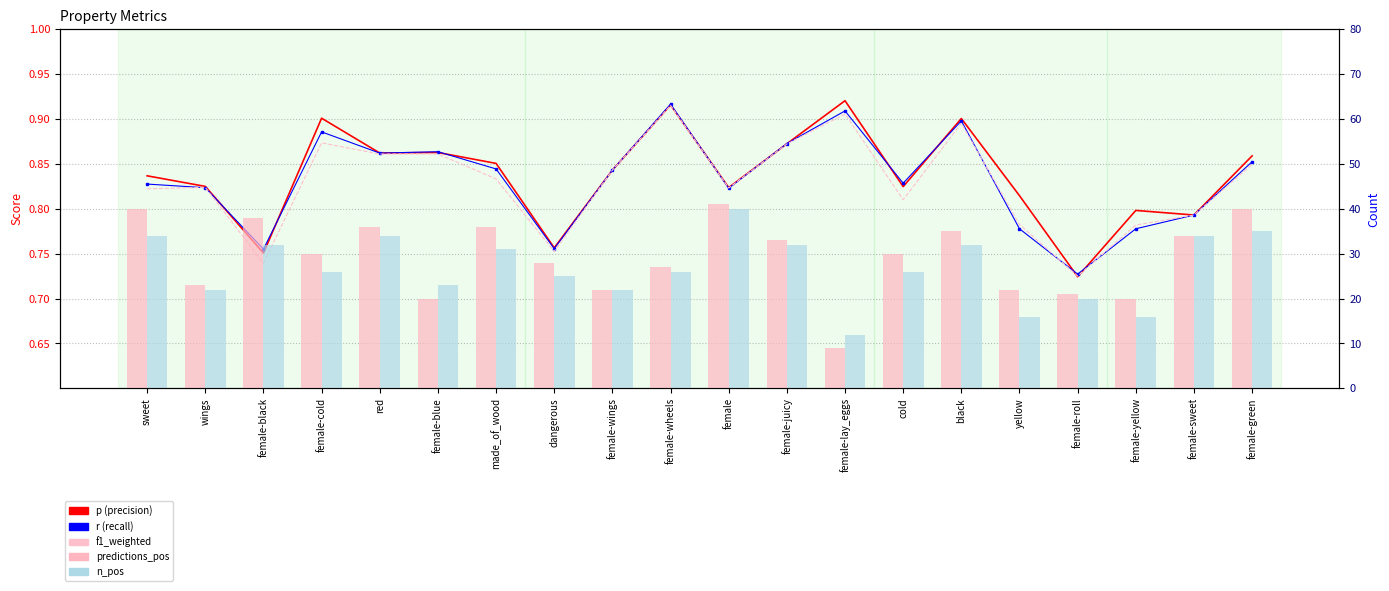

The r series shows 0.9 at female-green. True or false?

True